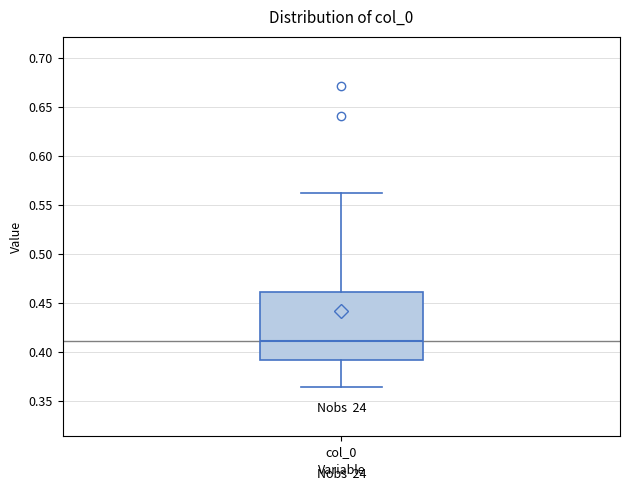

Where is the lower edge of the box for col_0 on the y-axis? The values are not printed on the chart, so give them approximately, as read against the axis.

0.390